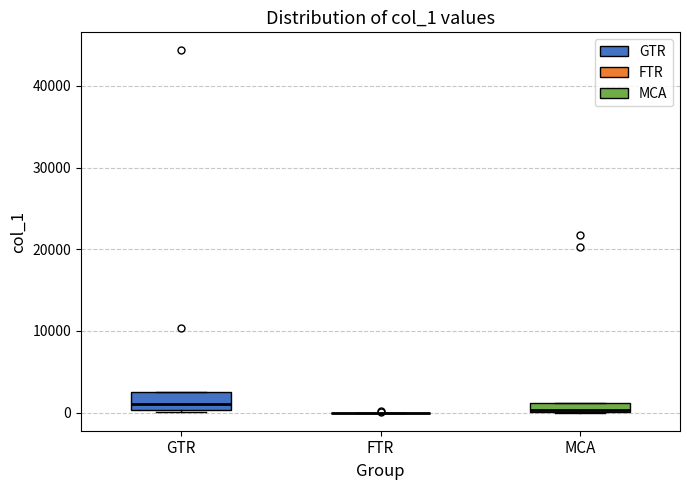

Which box is the tallest, from its lower edge to its upper edge?

GTR